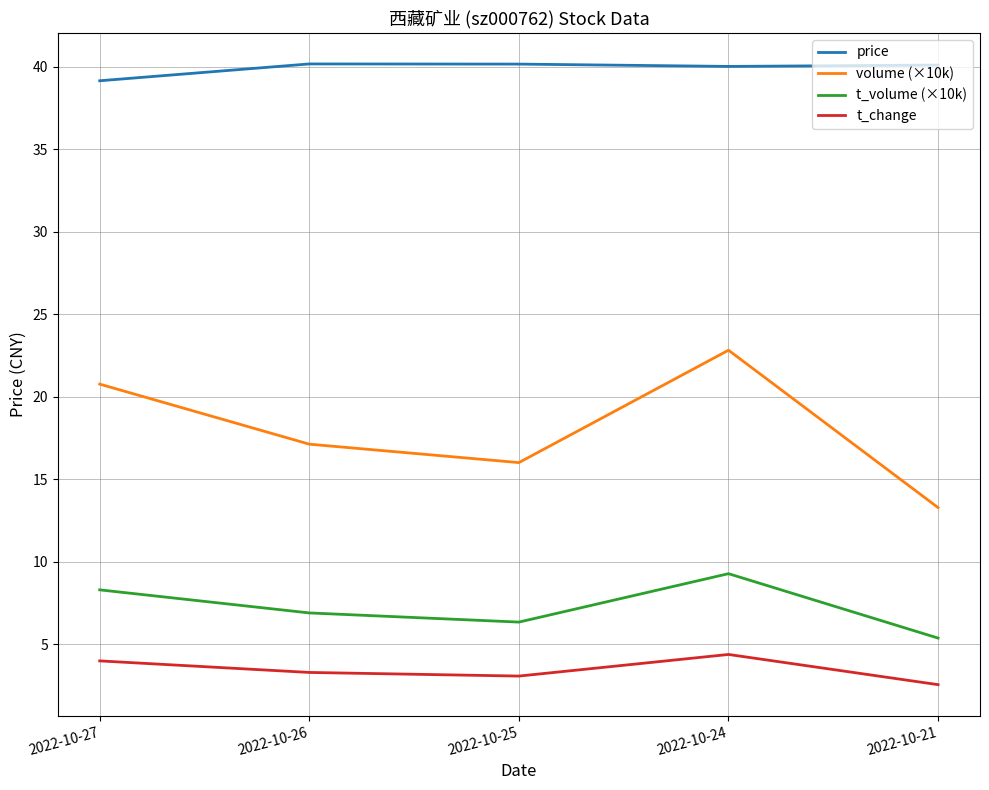

True or false: price and t_volume (×10k) intersect in this chart.

False